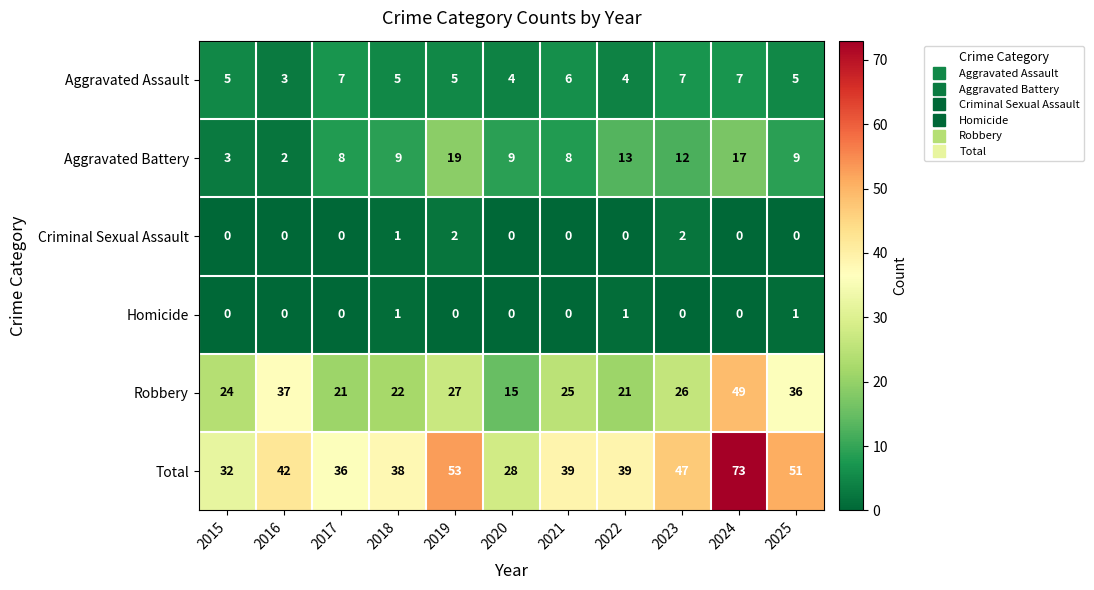

What is the approximate value of Aggravated Assault at 2020?

4